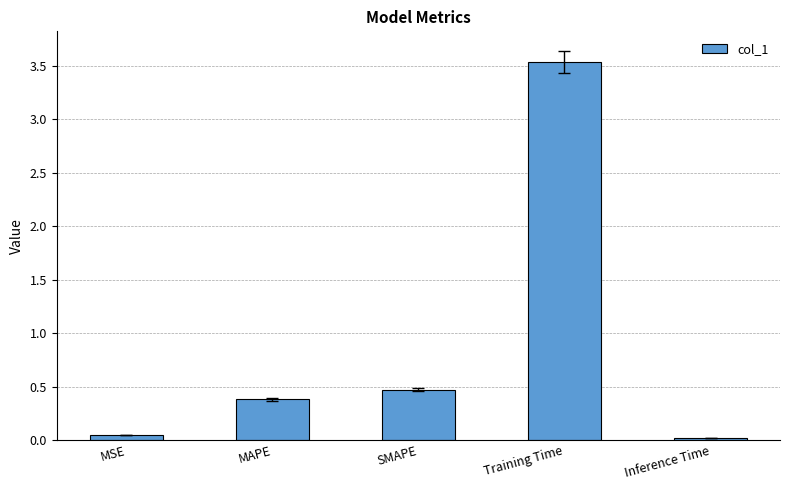

What is the difference between the maximum and minimum values?

3.5